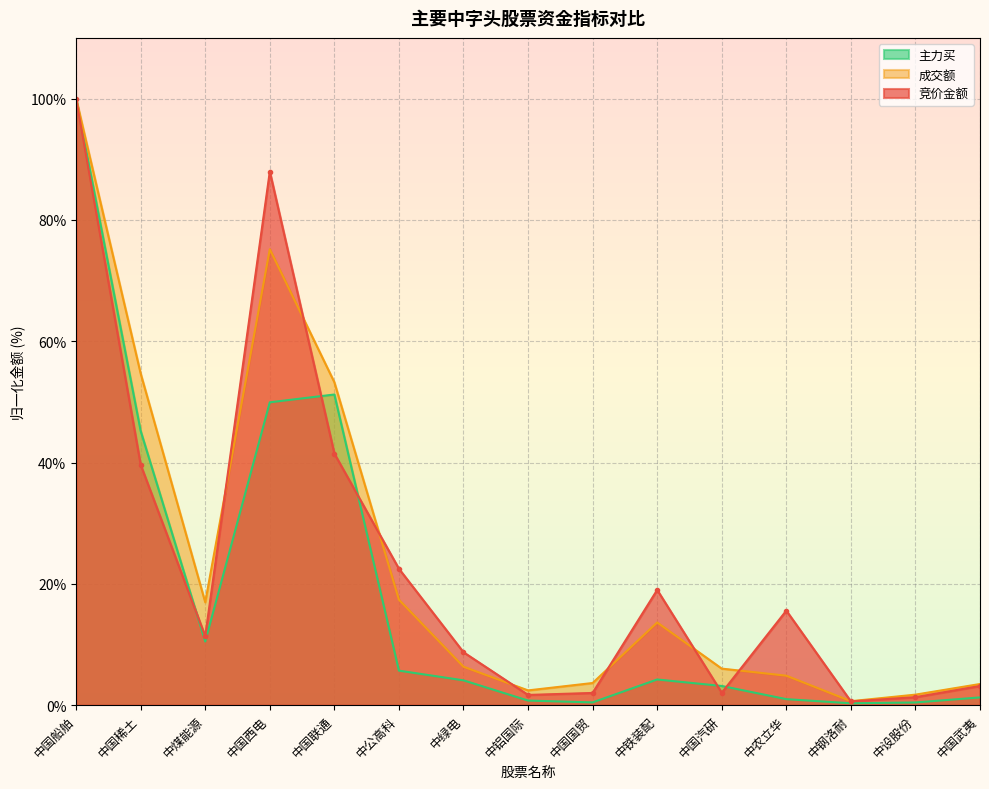

What is the difference between the 成交额 values at 中国联通 and 中铝国际?

50.8